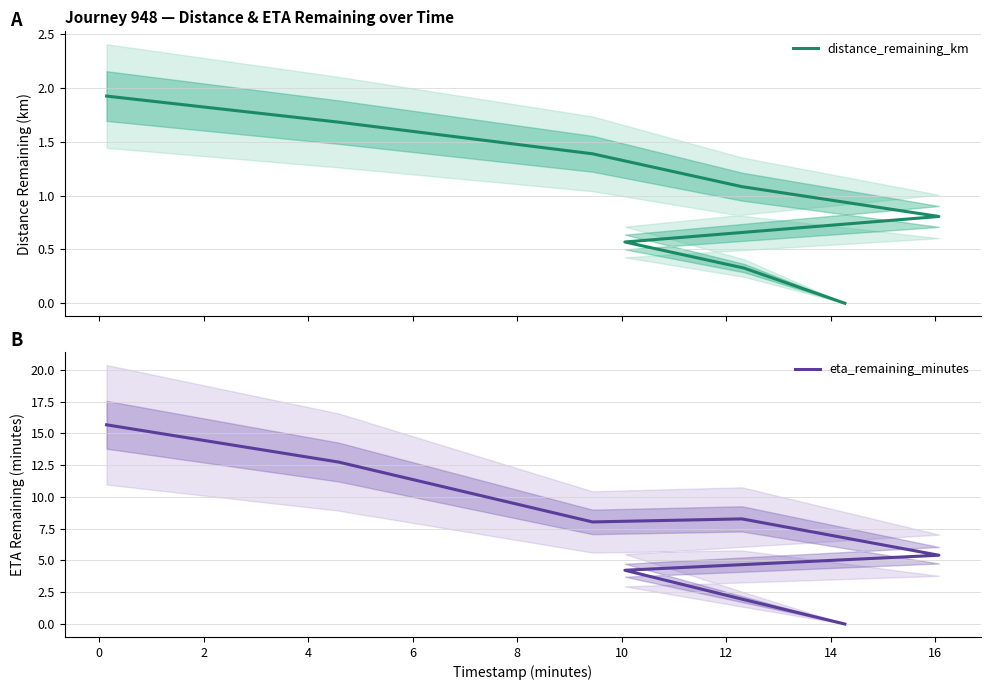

Rank the series by their average value, from highest to lowest.

eta_remaining_minutes, distance_remaining_km